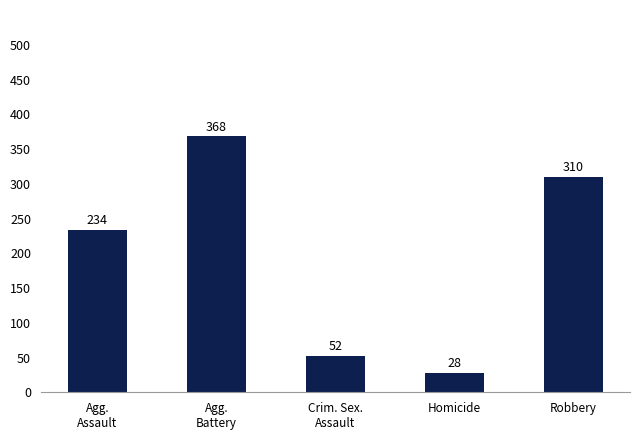

Count the number of data series in this chart.

1